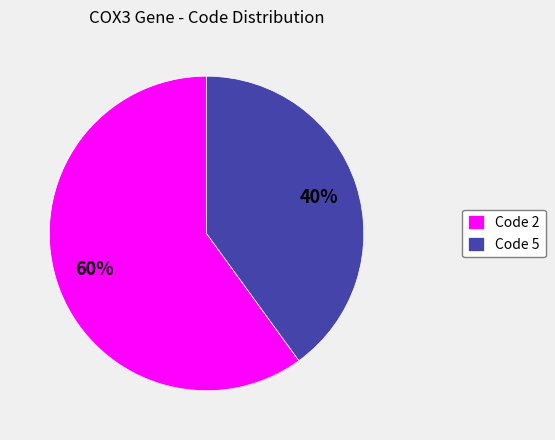

To the nearest percent, what portion does Code 5 represent?

40%